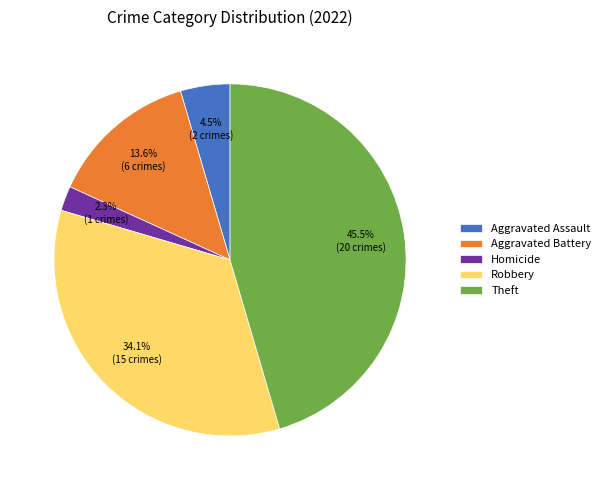

Does Homicide account for over 50% of the chart?

No